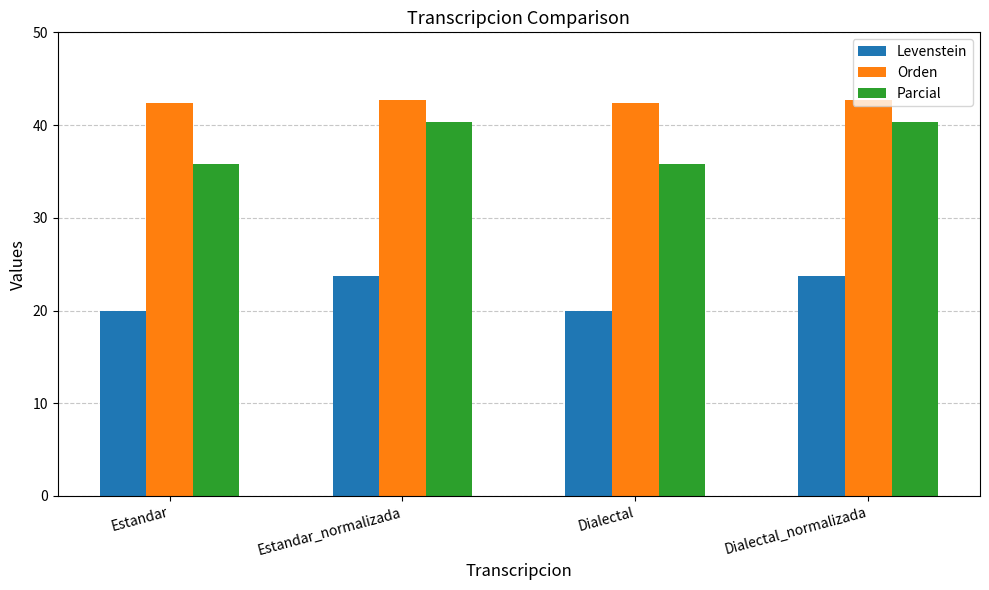

What is the difference between the highest and lowest values at Estandar_normalizada?

19.0